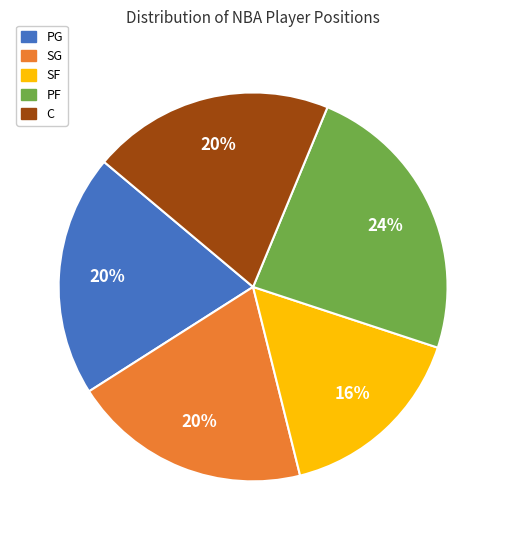

True or false: SF accounts for 16% of the total.

True